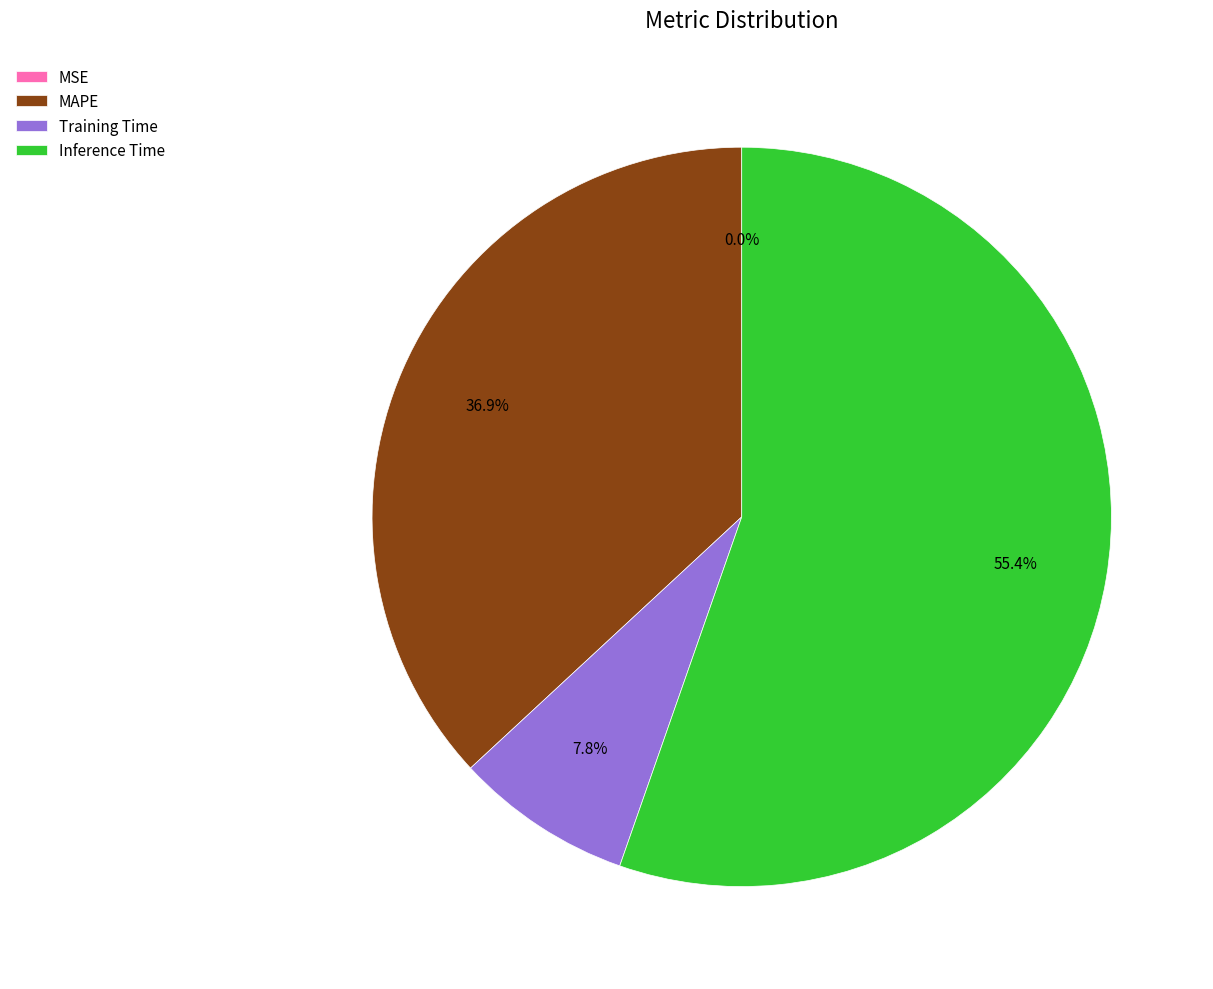

Is Inference Time the majority of the pie?

Yes